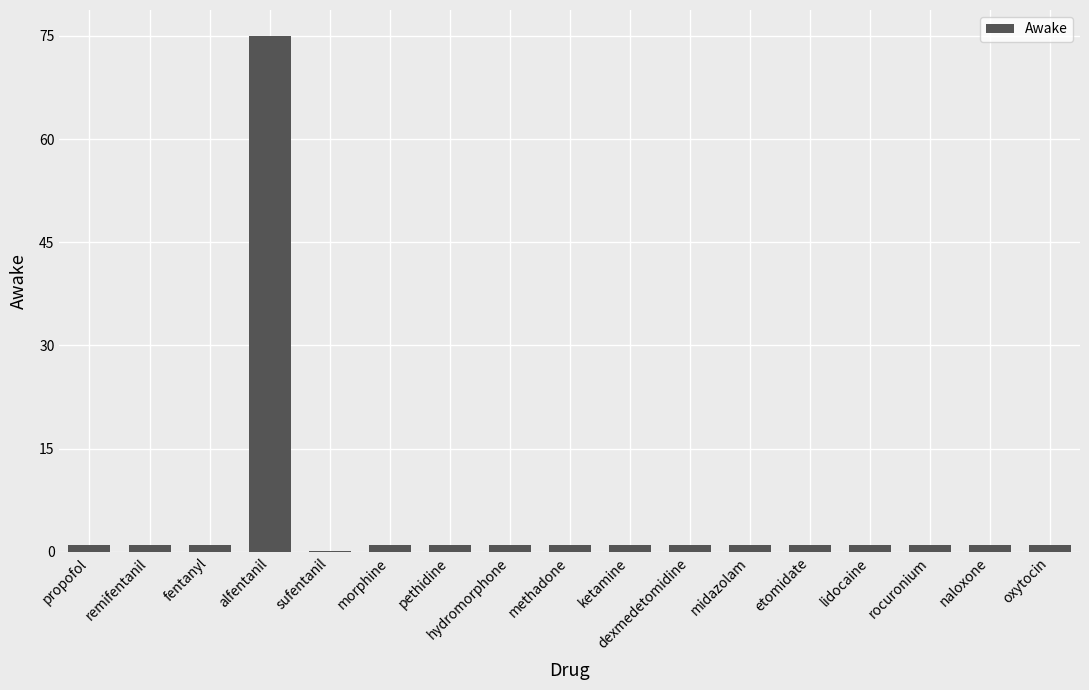

What is the average value?

5.3